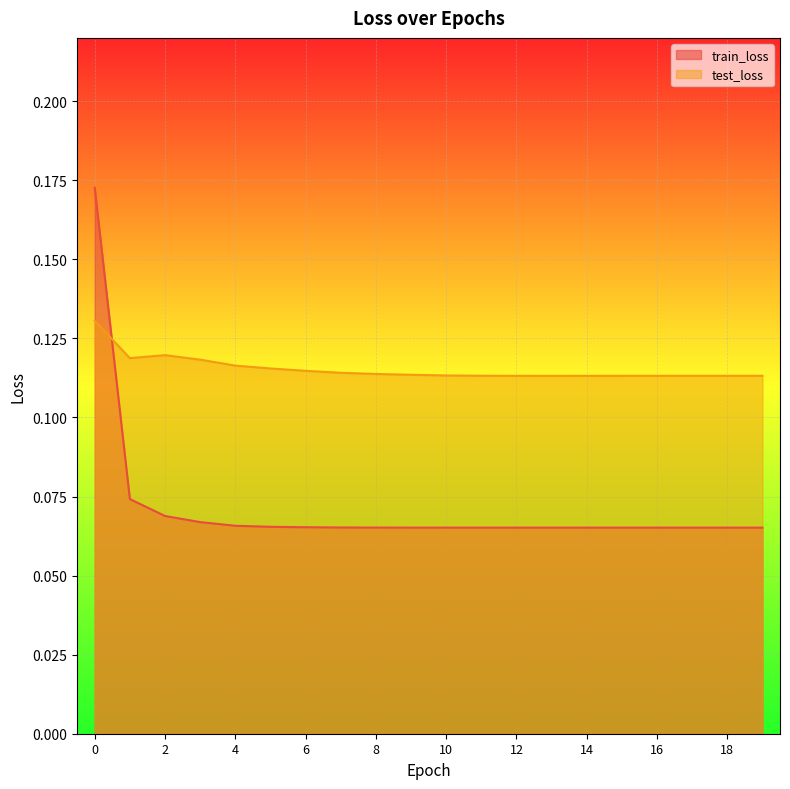

At which category does test_loss reach its first local valley?

1